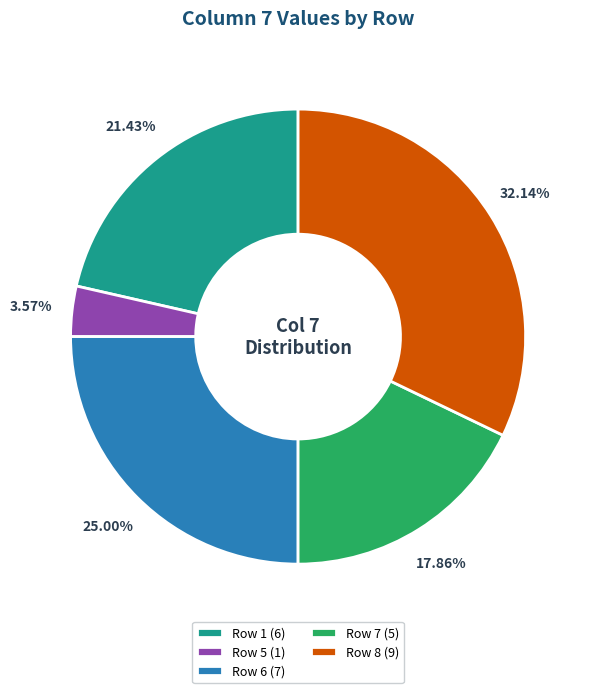

Count the number of slices in the pie.

5